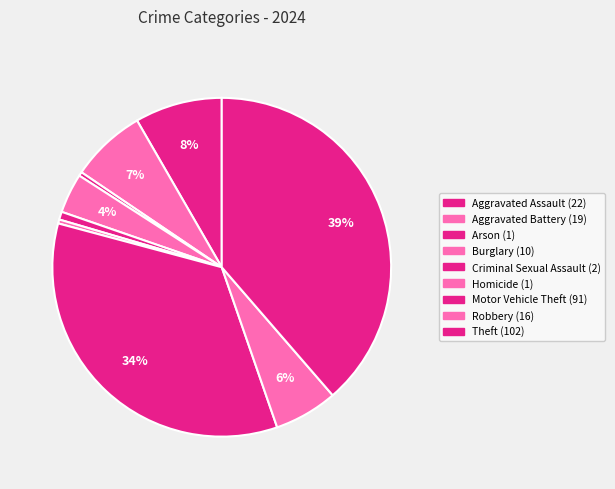

Rank the categories by value from highest to lowest.

Theft, Motor Vehicle Theft, Aggravated Assault, Aggravated Battery, Robbery, Burglary, Criminal Sexual Assault, Arson, Homicide